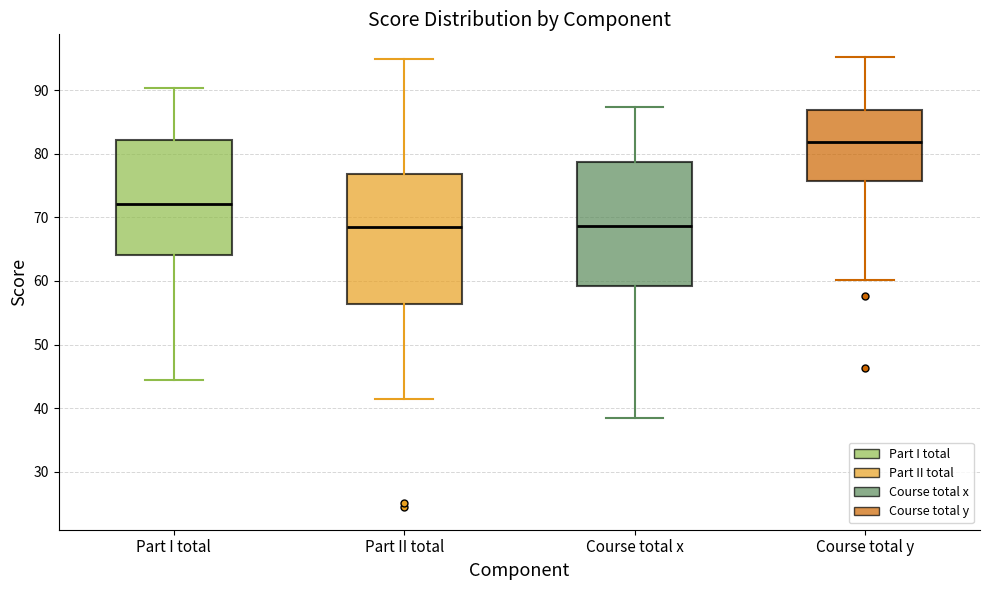

Which box's median line is the highest?

Course total y